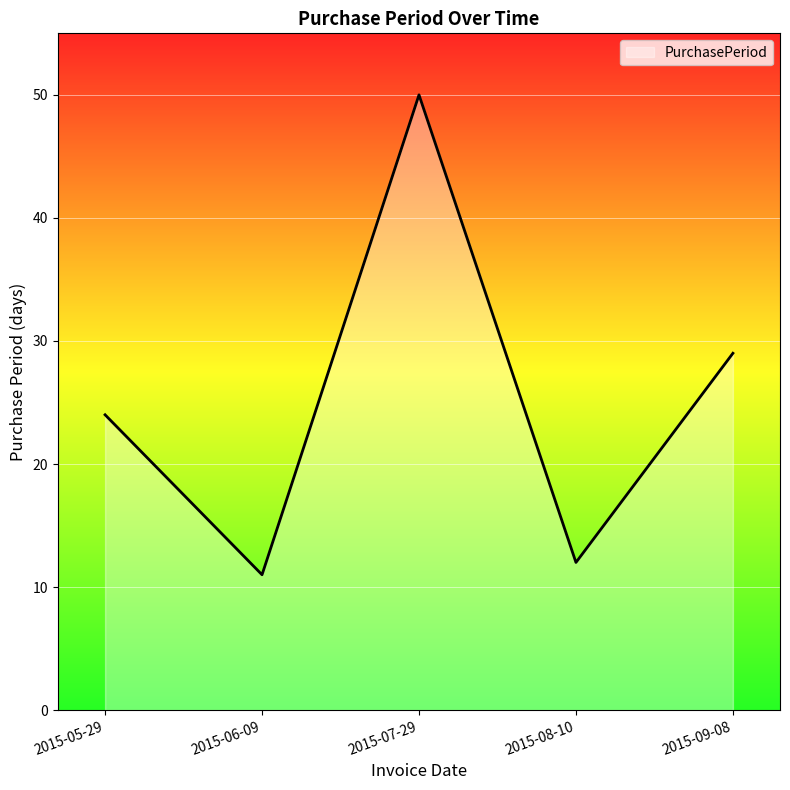

How many interior local peaks (higher than both neighbors) does the data have?

1